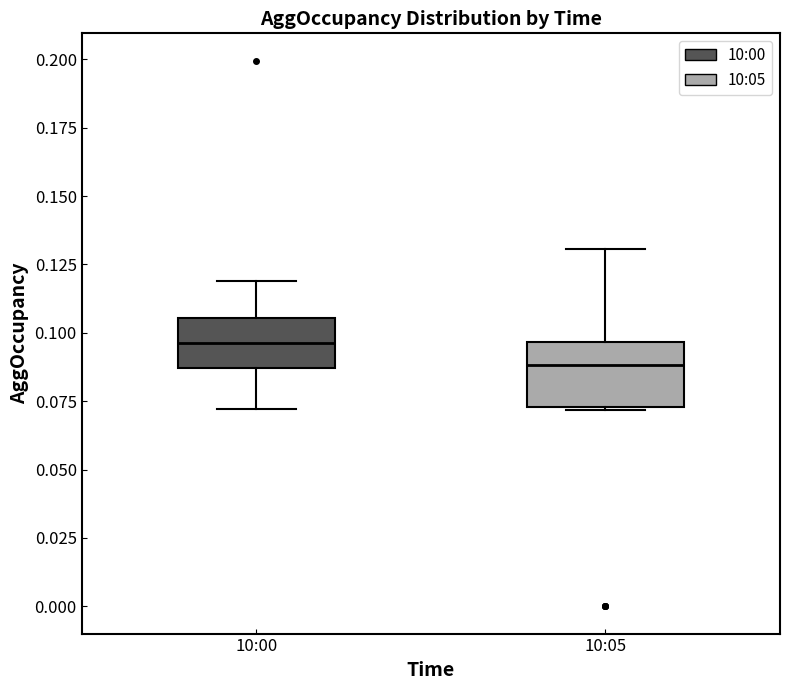

Which box's median line is the highest?

10:00